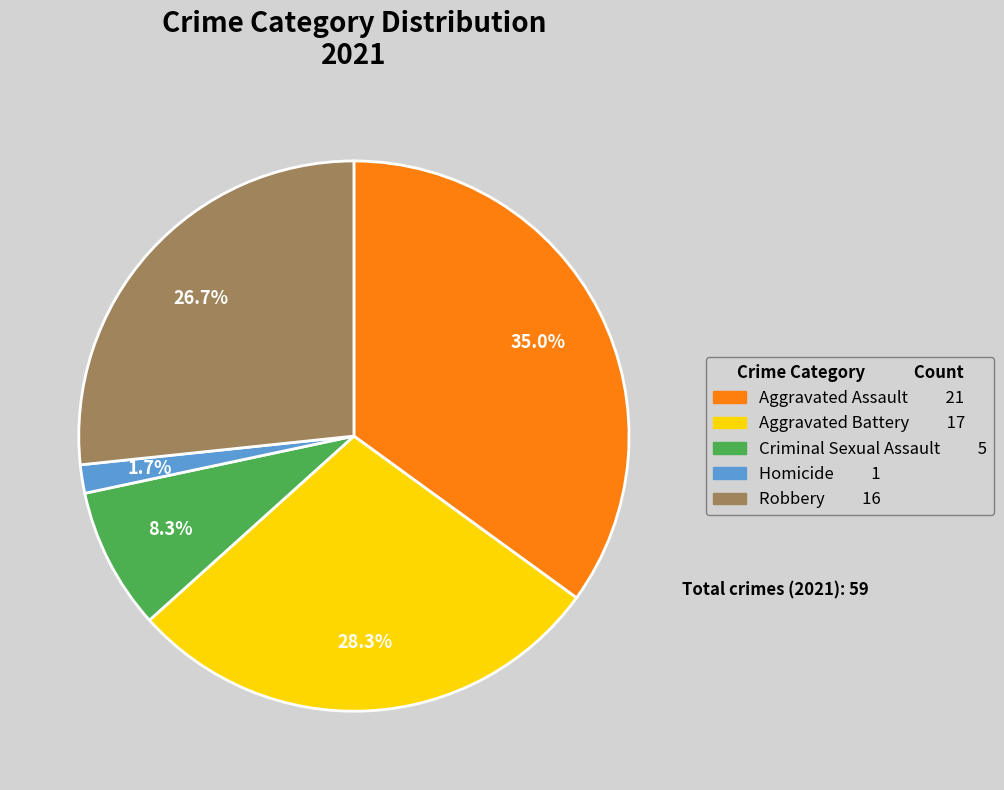

Is there any slice that represents more than half of the pie?

No